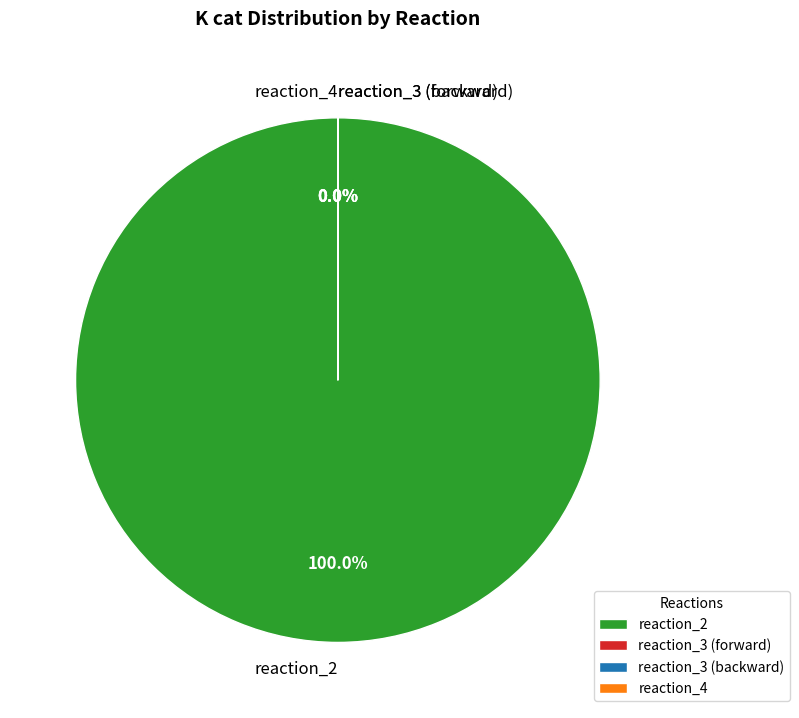

How much of the chart is everything except reaction_3 (forward)?

100.0%